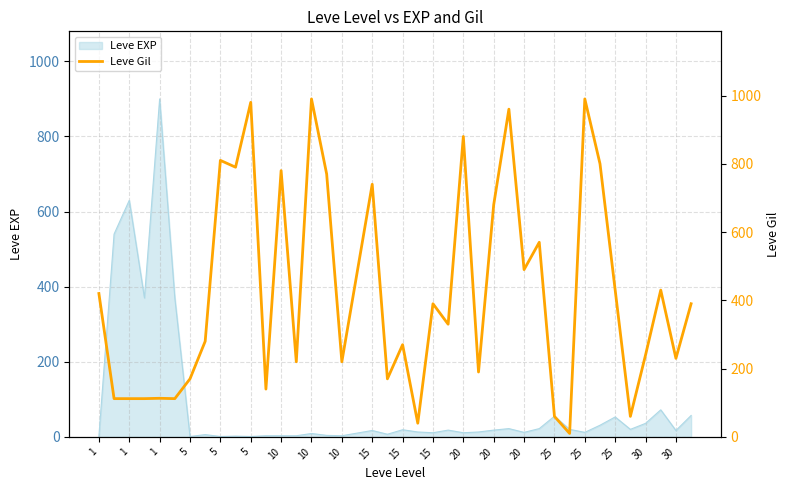

What is the label of the 20th point from the left?

30